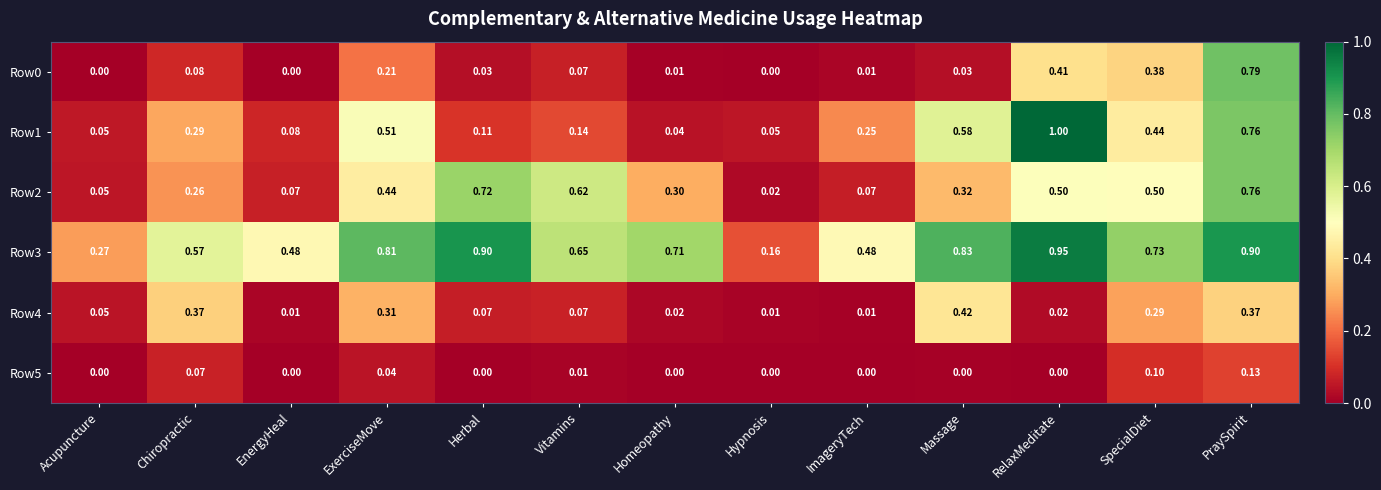

At how many categories does at least one series exceed 0?

13